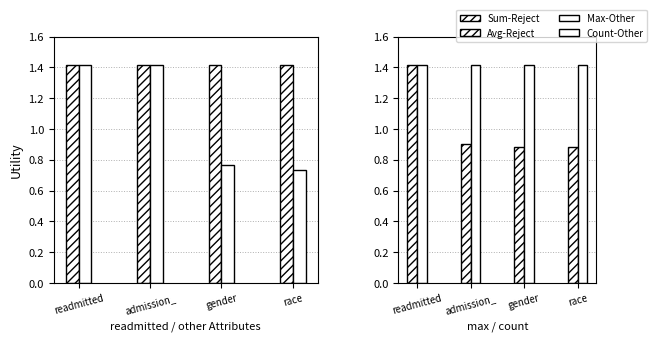

True or false: count has a value of 0.7 at readmitted.

False